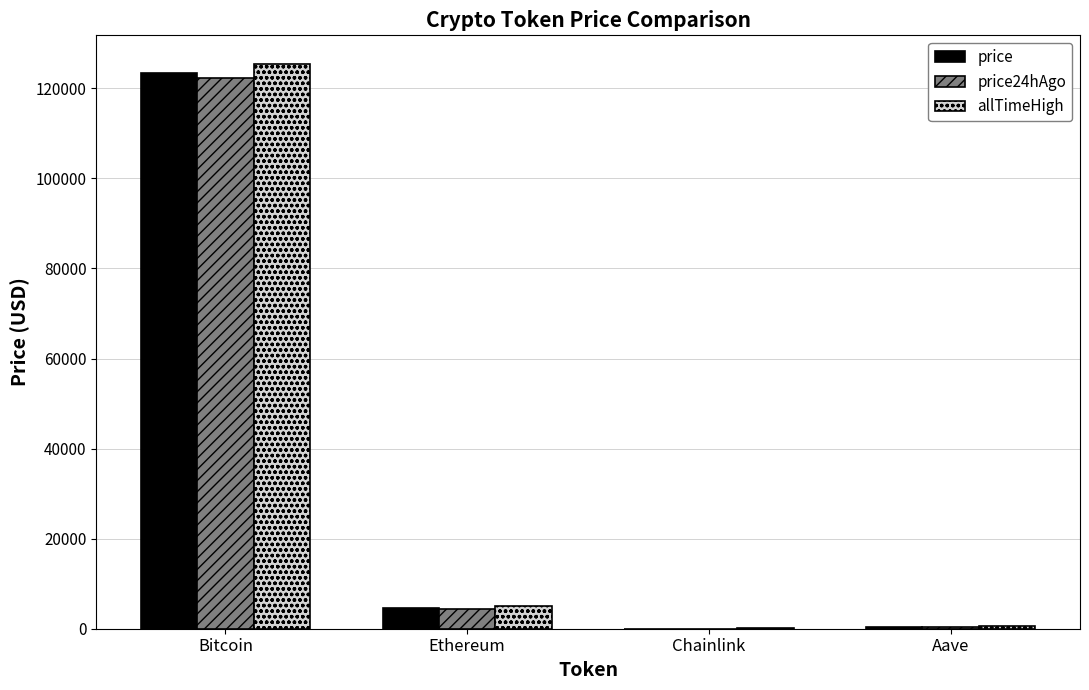

What is the sum of all price24hAgo values?

127107.5